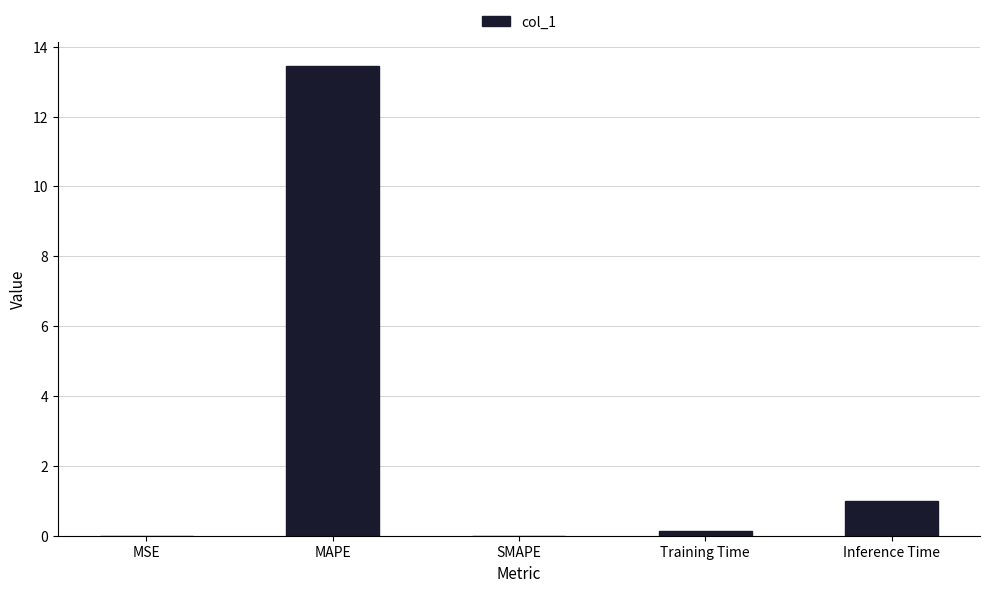

At which category does the chart reach its peak across all series?

MAPE